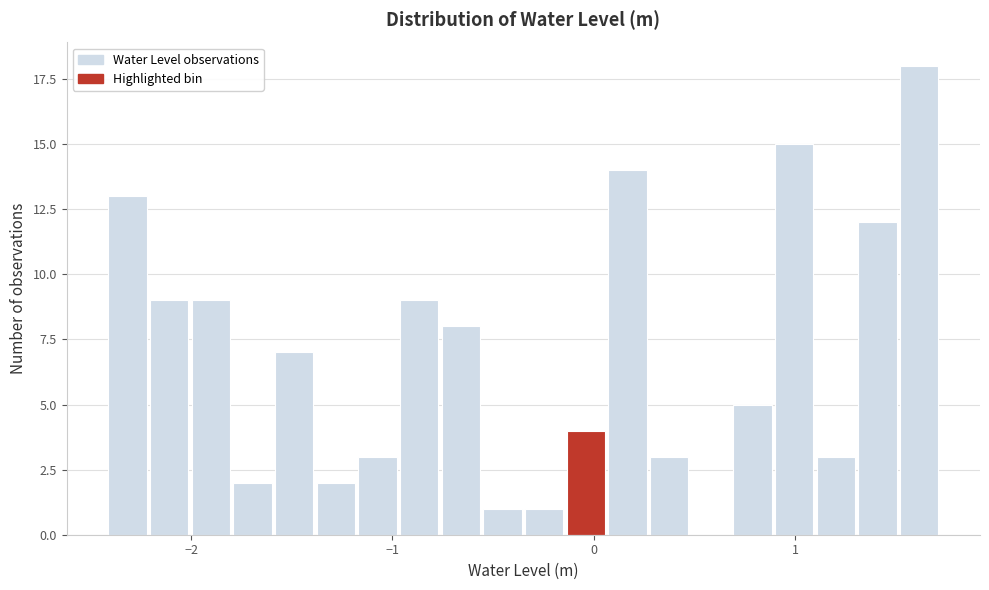

Read against the x-axis, roughly where is the centre of the tallest bar?

1.6